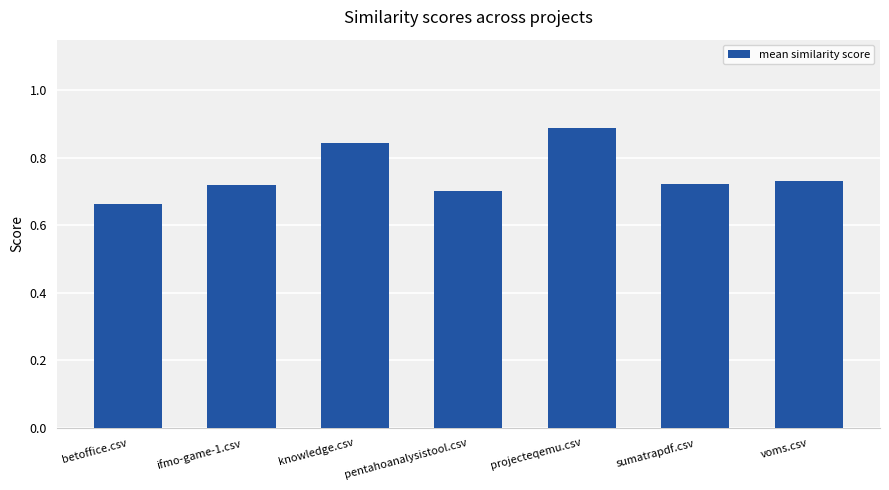

What is the sum of the values at projecteqemu.csv and knowledge.csv?

1.7